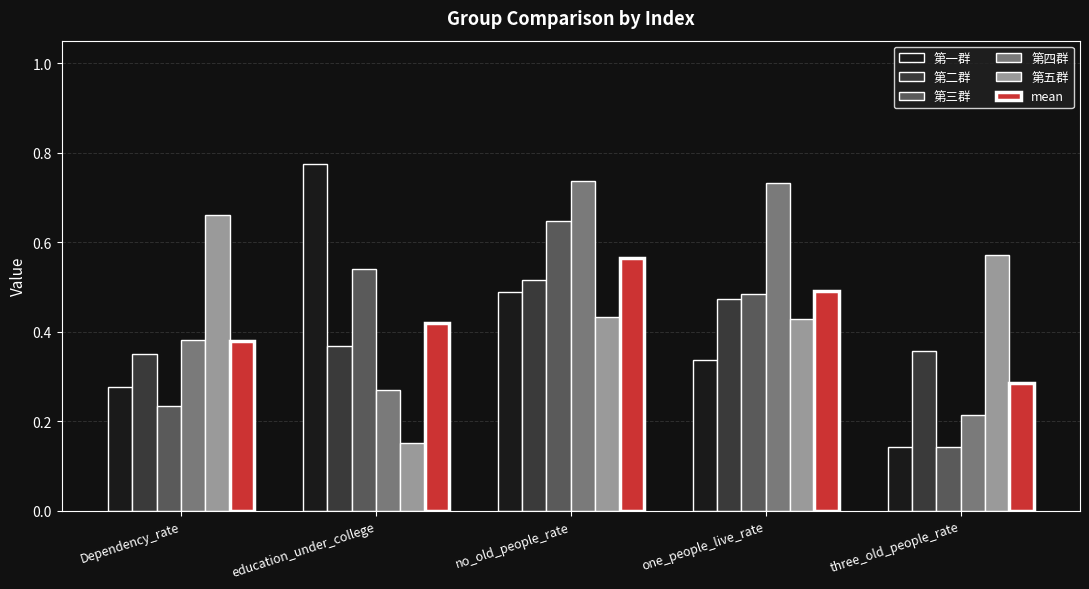

What is the label of the 3rd bar from the left?

no_old_people_rate